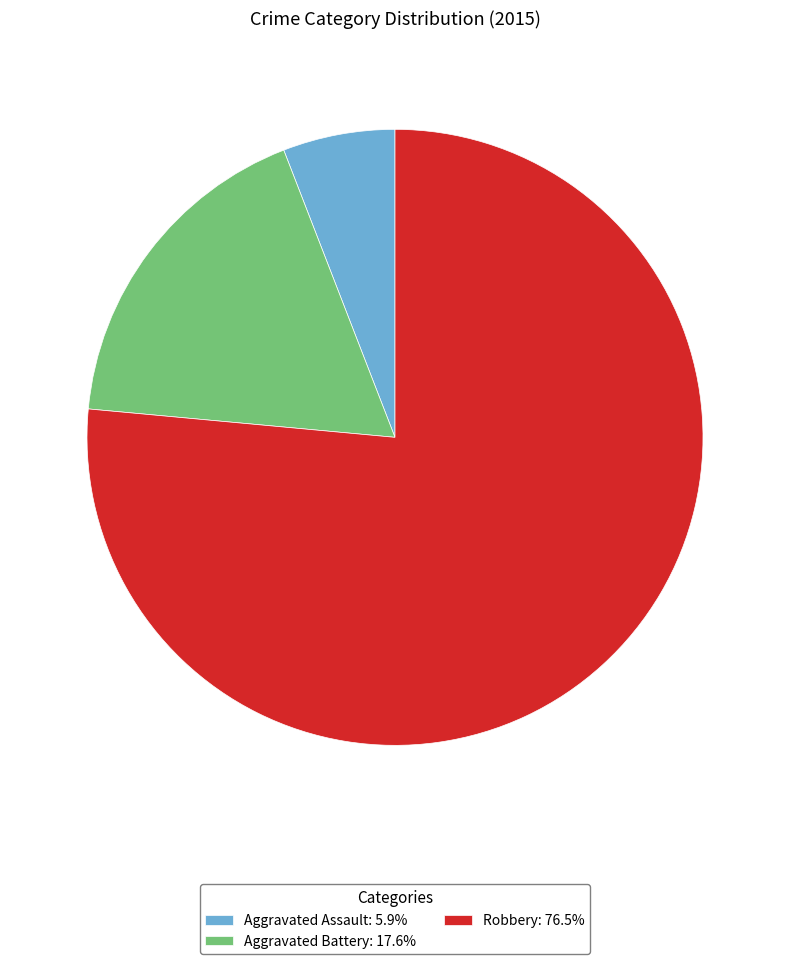

Rank the categories by value from lowest to highest.

Aggravated Assault, Aggravated Battery, Robbery